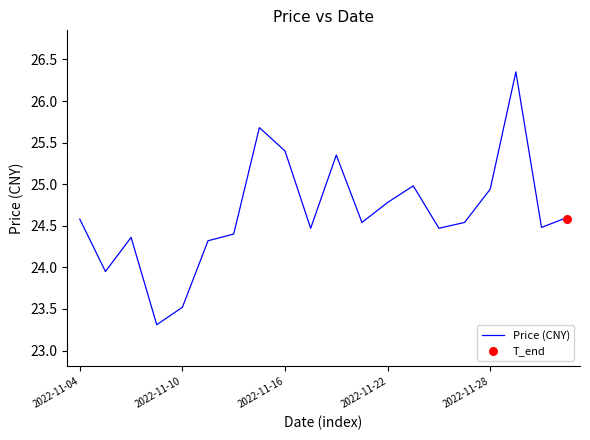

Between 2022-11-04 and 9, which is larger?

2022-11-04